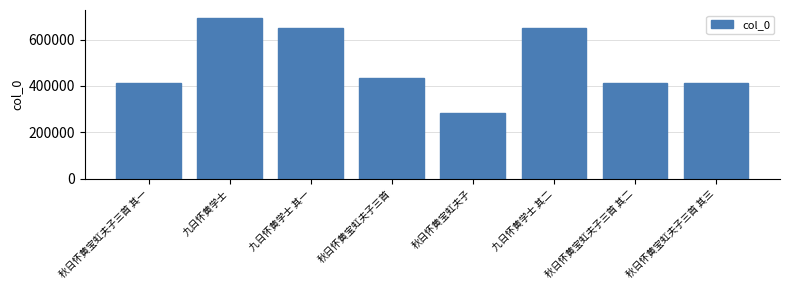

What is the value of the 5th bar from the left?

281725